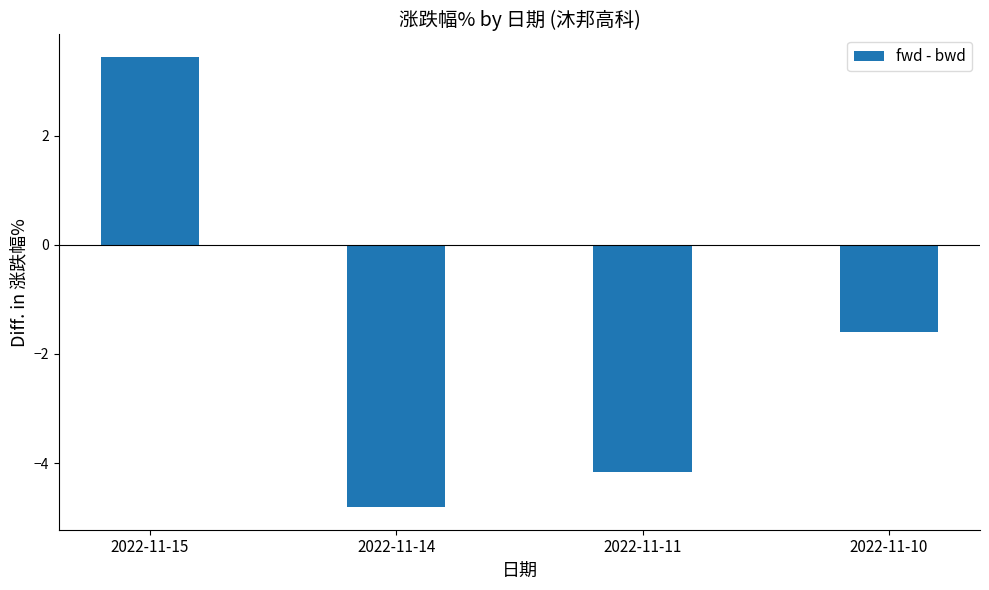

Is it true that the value at 2022-11-11 is -2.5?

False